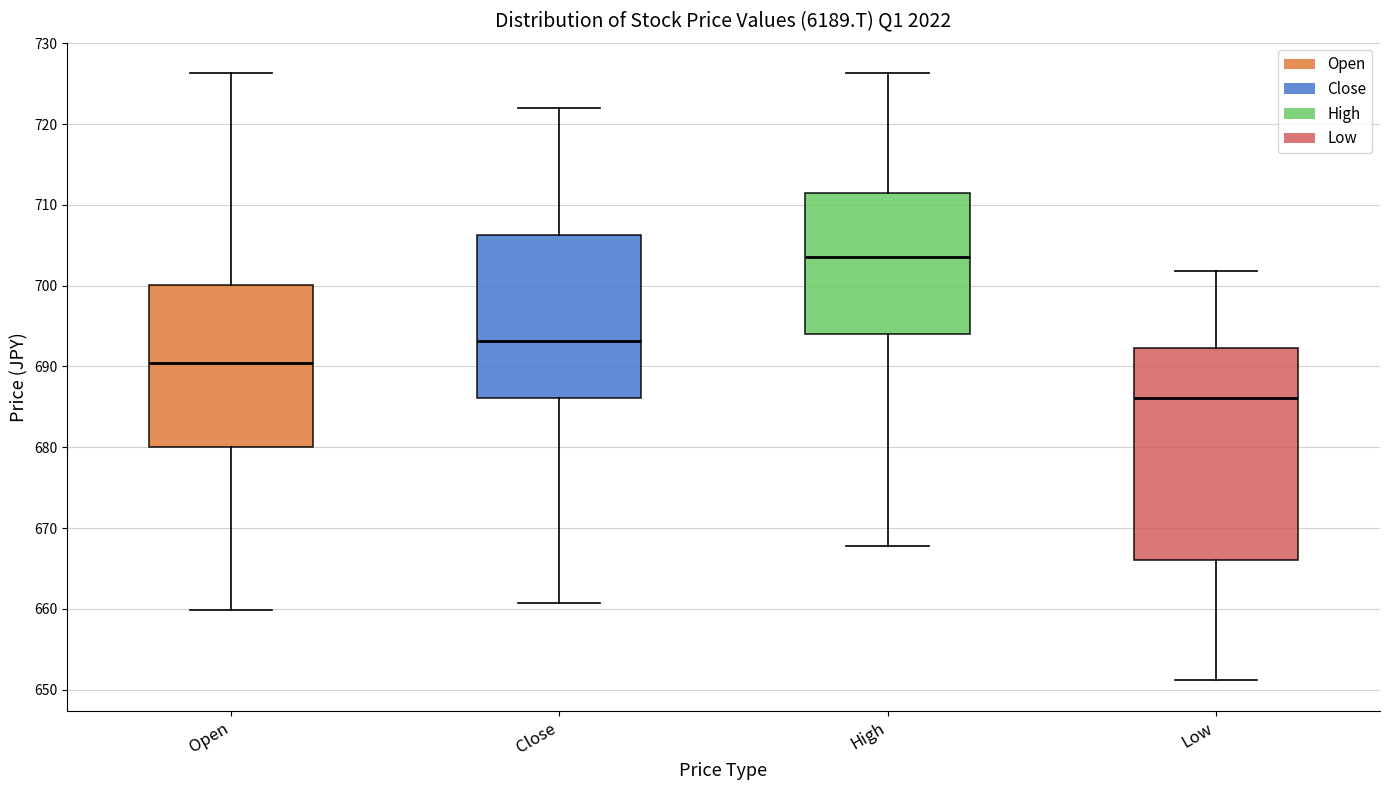

Which box is the tallest, from its lower edge to its upper edge?

Low